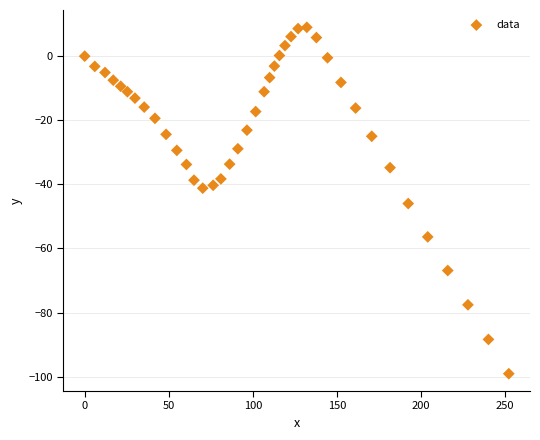

What is the range of X values (max minus min)?

252.2